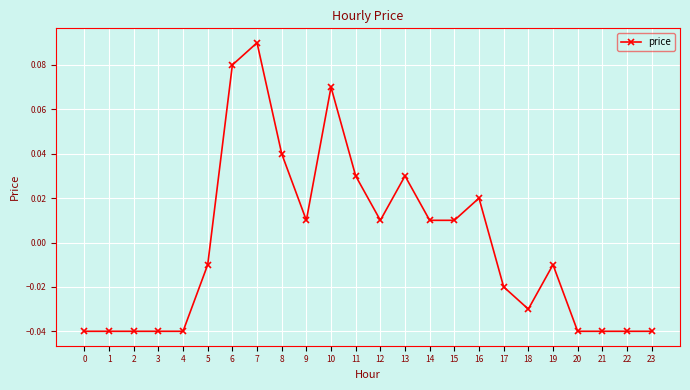

The value at 22 is -0.1. True or false?

False